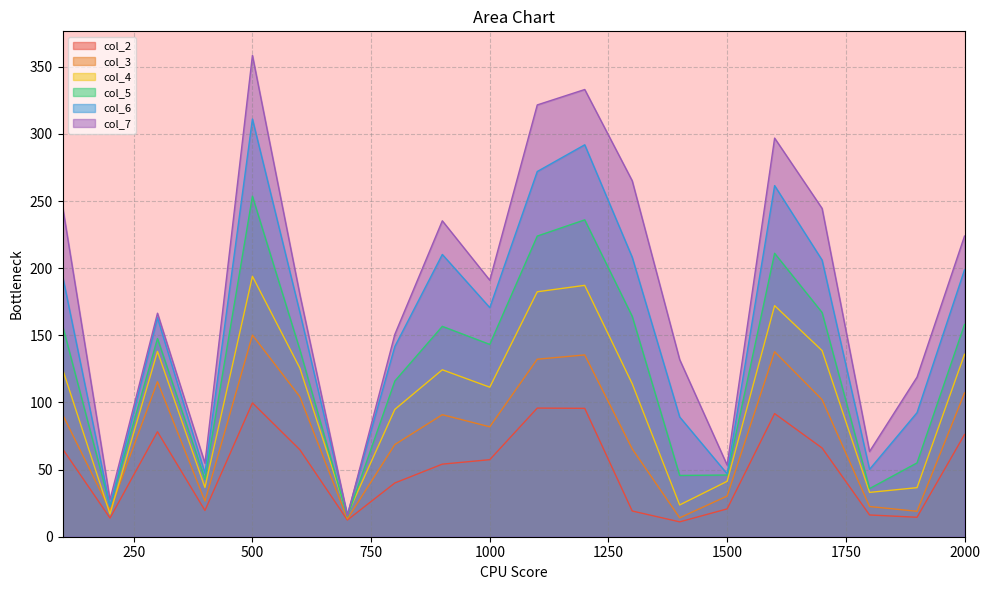

Is the value of col_2 at 100 greater than the value of col_6 at 100?

No